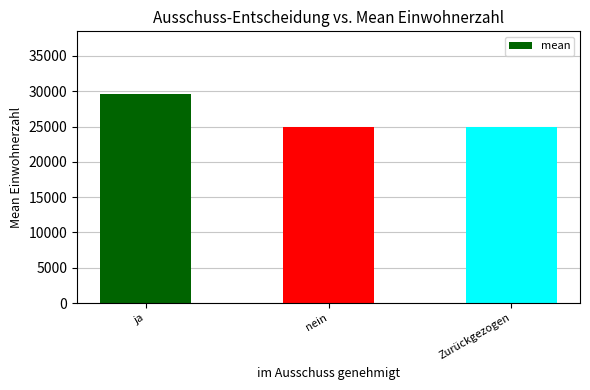

What is the ratio of the value at ja to the value at Zurückgezogen?

1.2